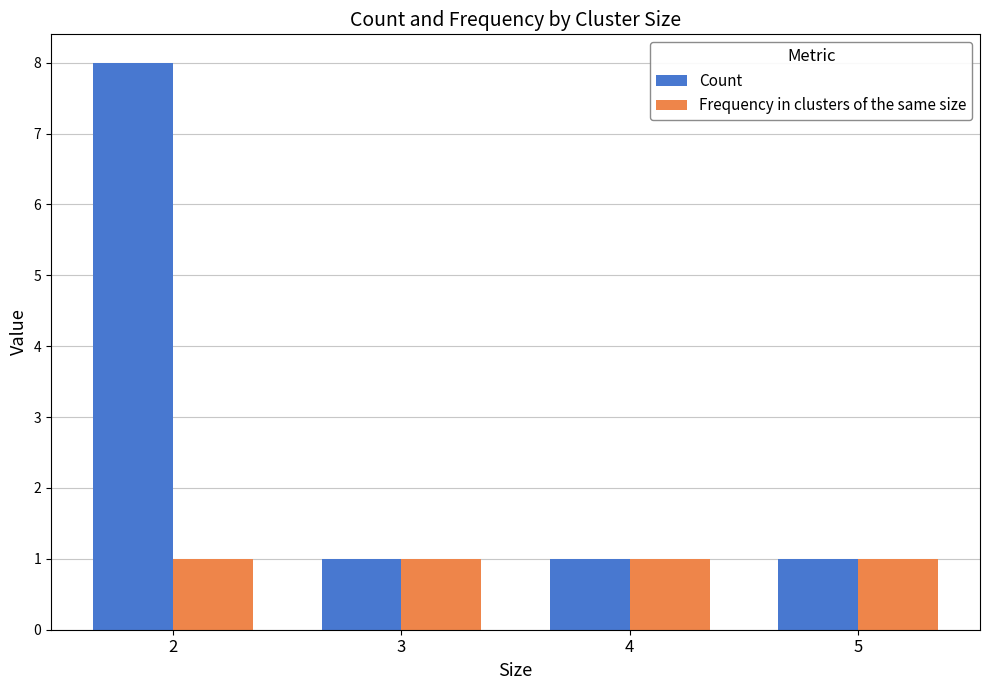

Reading left to right, what are all the values shown in this chart?

Count: 8	1	1	1
Frequency in clusters of the same size: 1	1	1	1